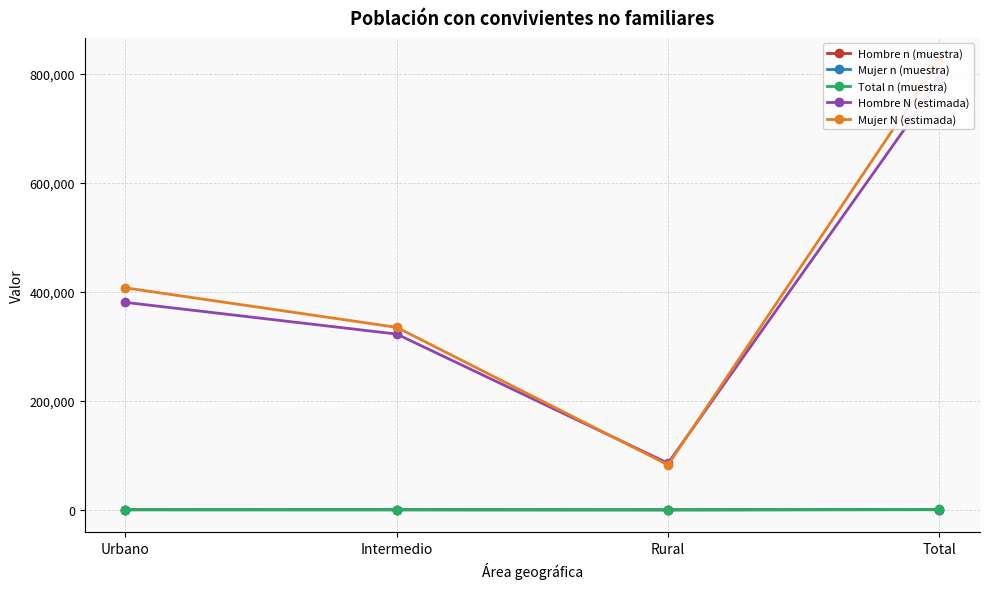

What is the label of the 1st point from the left?

Urbano